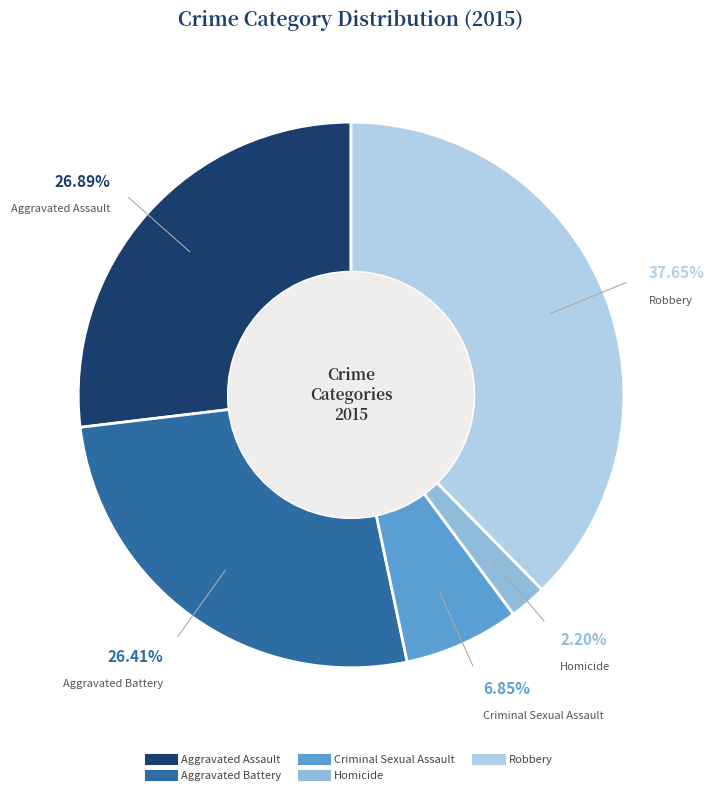

Is there any slice that represents more than half of the pie?

No